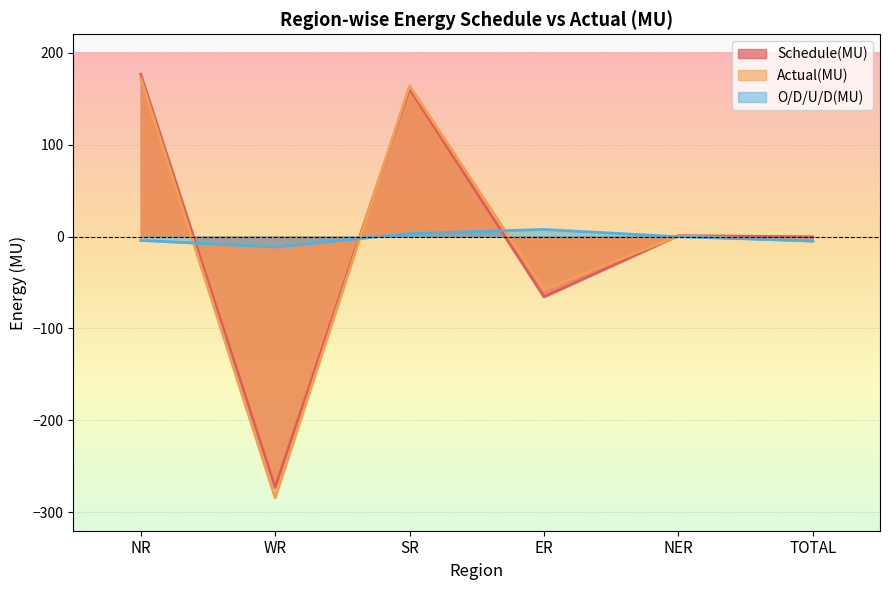

True or false: O/D/U/D(MU) has more than 2 interior local peaks.

False